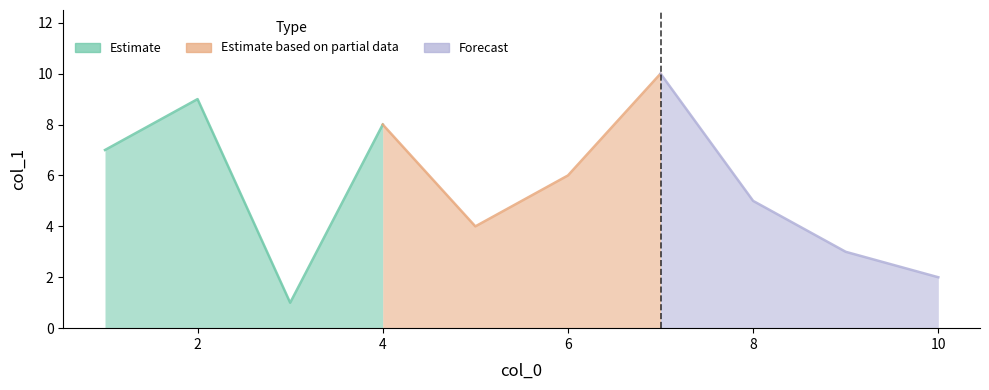

Which has a higher value, 6 or 8?

6